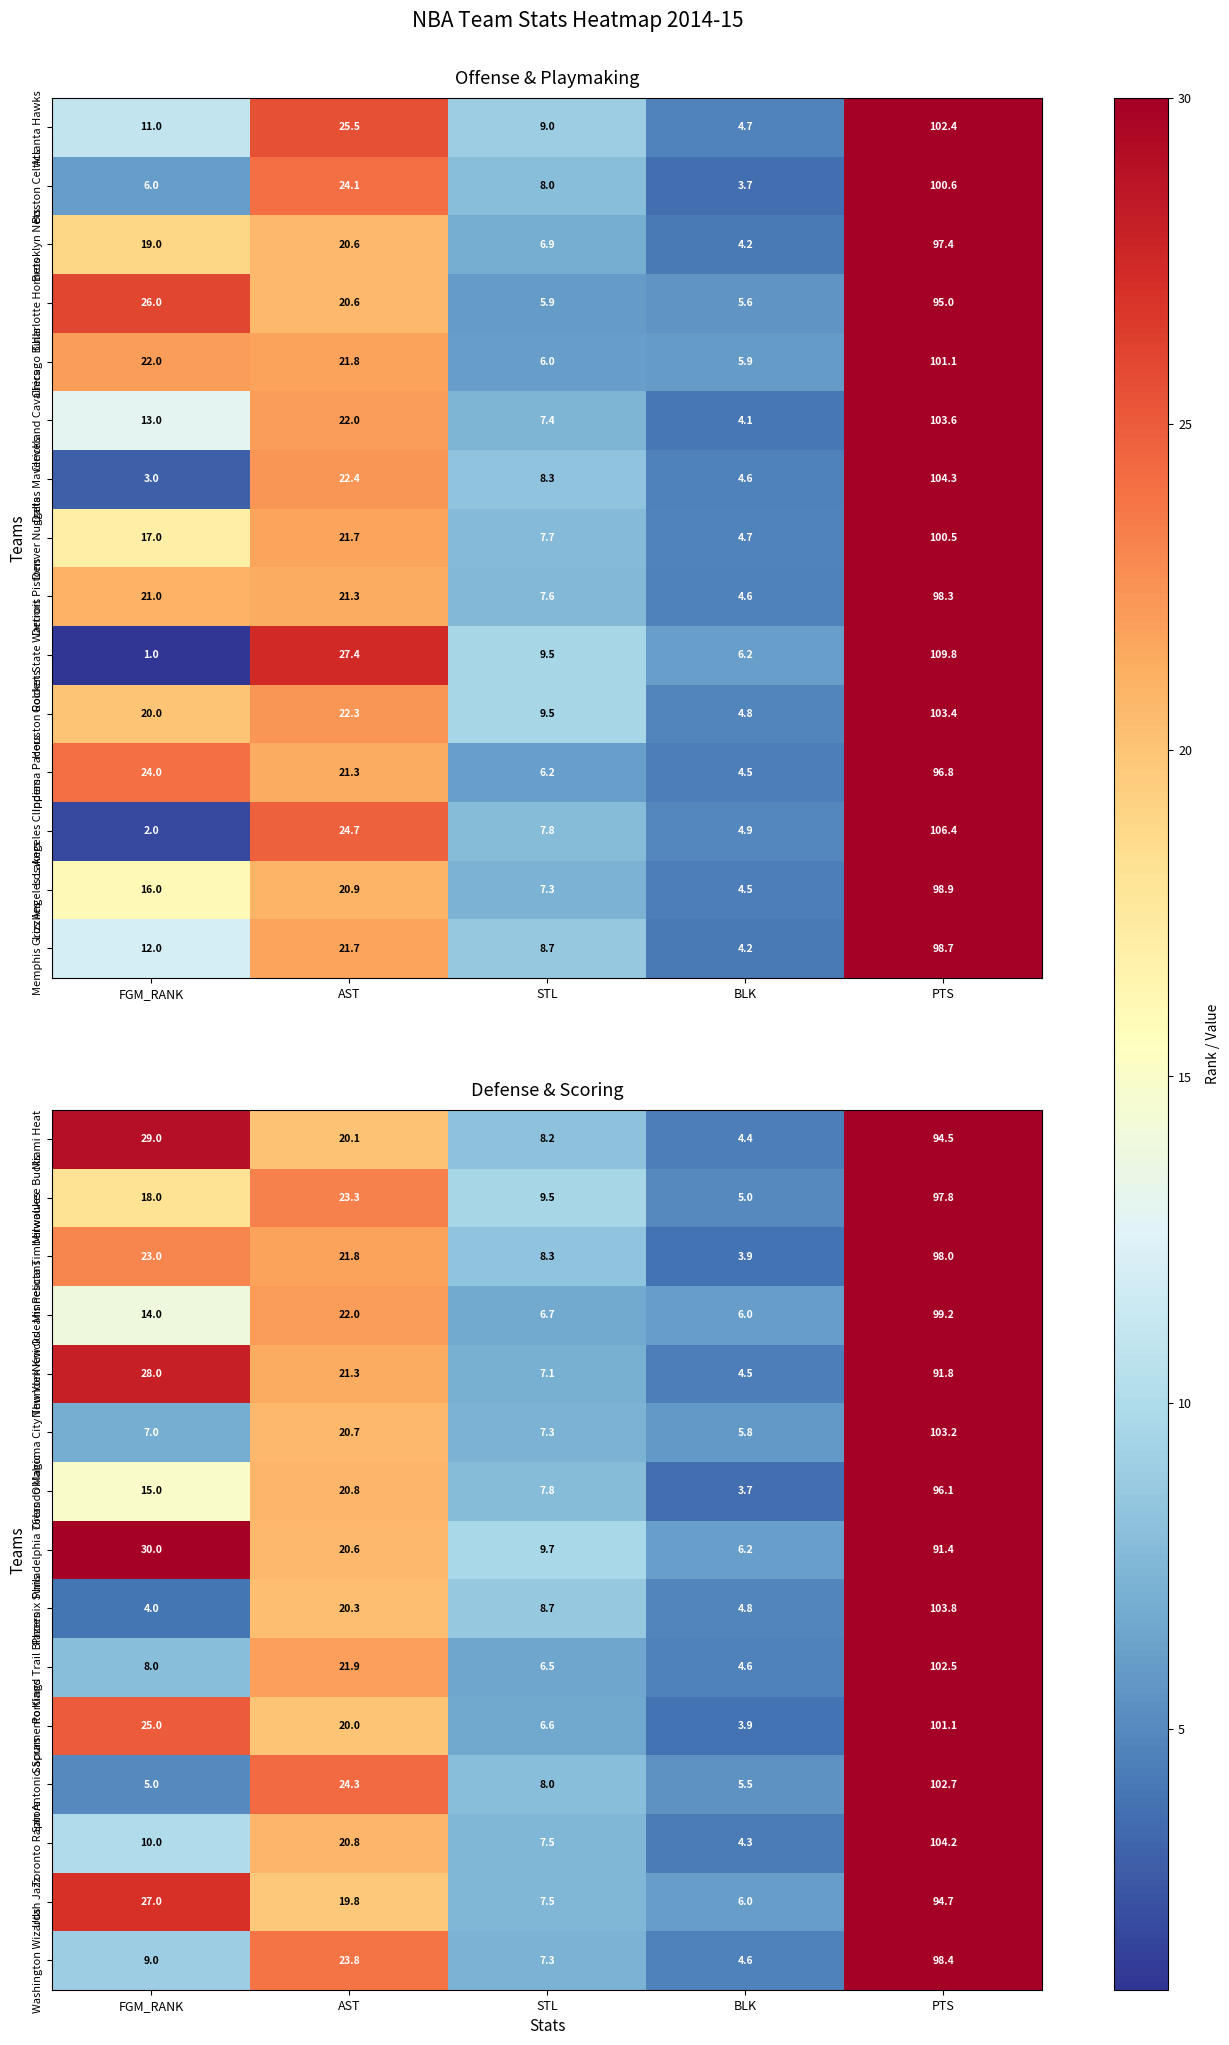

What is the maximum value for Miami Heat?

94.5